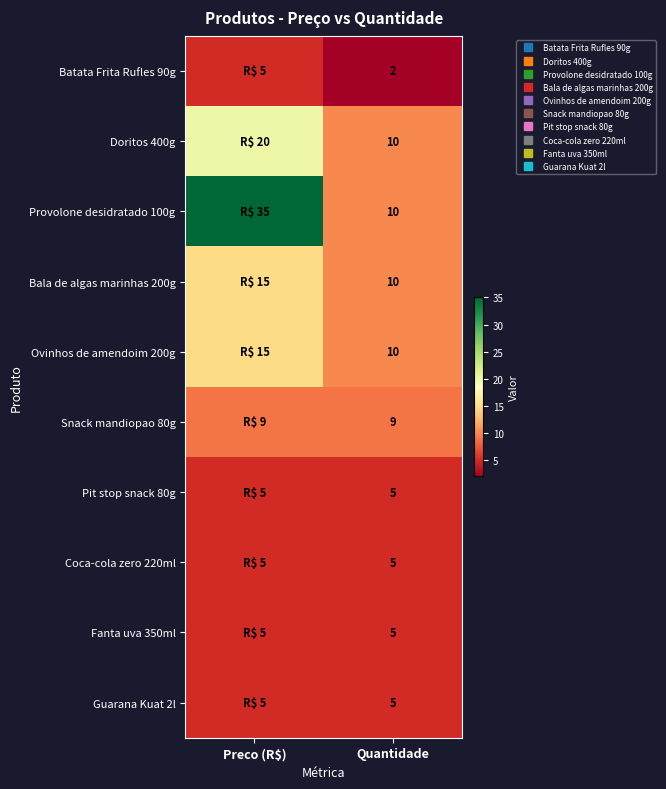

List the series in order of their peak value, highest first.

Provolone desidratado 100g, Doritos 400g, Bala de algas marinhas 200g, Ovinhos de amendoim 200g, Snack mandiopao 80g, Batata Frita Rufles 90g, Pit stop snack 80g, Coca-cola zero 220ml, Fanta uva 350ml, Guarana Kuat 2l